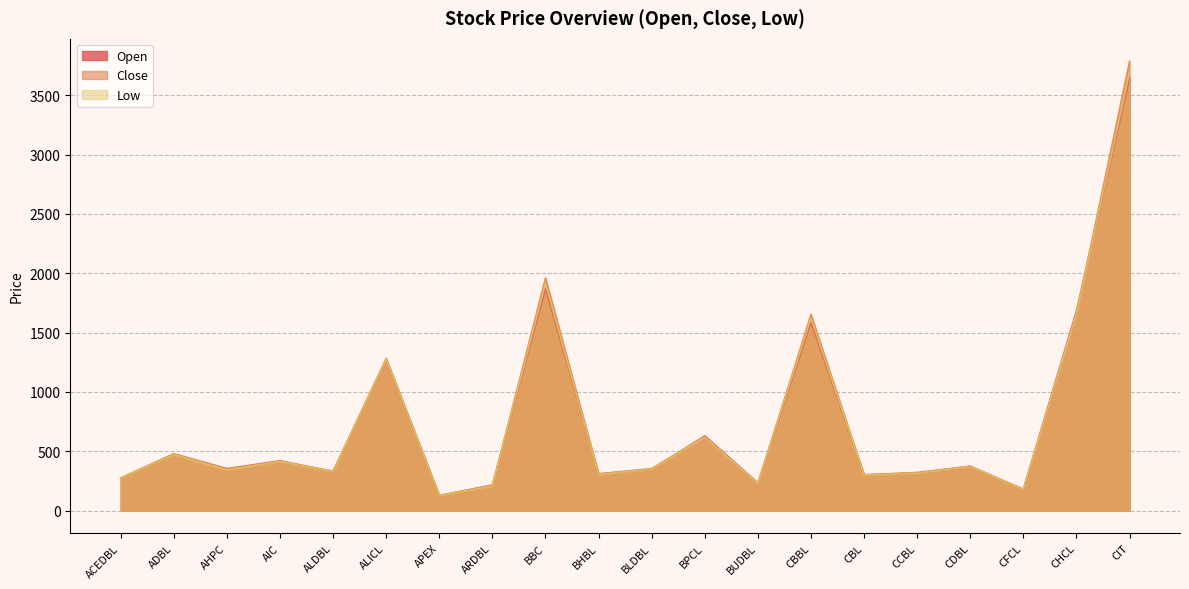

What is the difference between the Low values at APEX and ACEDBL?

149